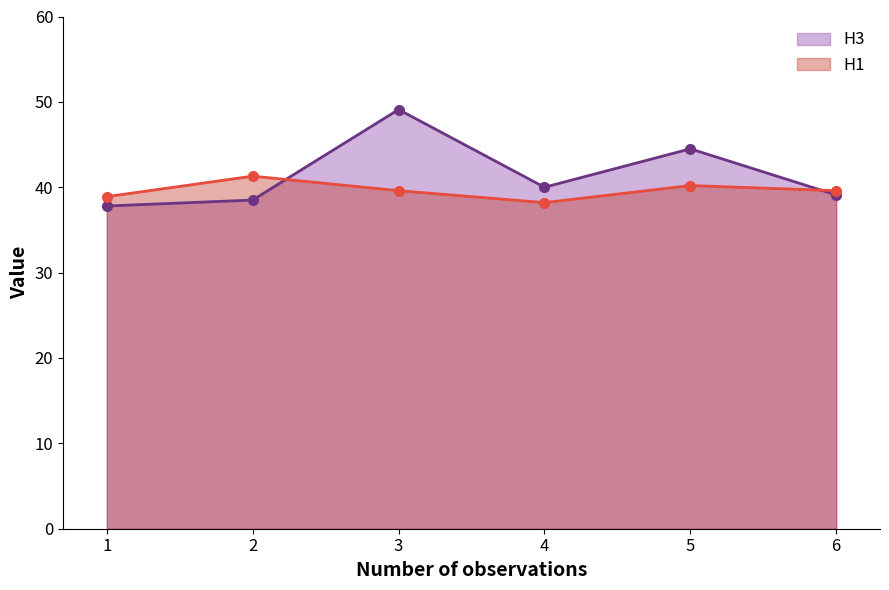

Reading left to right, transcribe all the data shown in this chart.

H3: 1=37.8	2=38.5	3=49.1	4=40.0	5=44.5	6=39.1
H1: 1=38.9	2=41.3	3=39.6	4=38.2	5=40.2	6=39.6